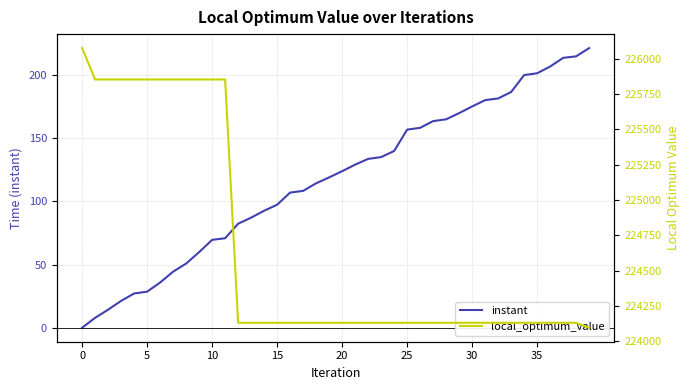

True or false: instant has a value of 0.0 at 0.

True